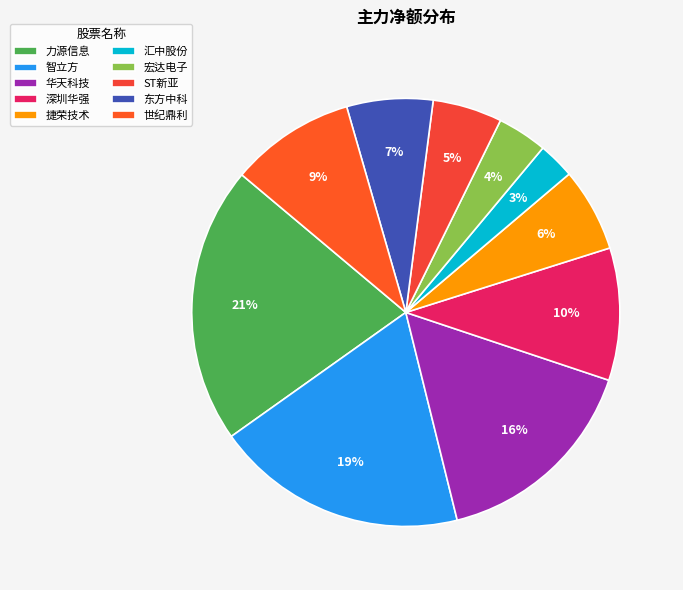

What is the smallest slice in the pie chart?

汇中股份